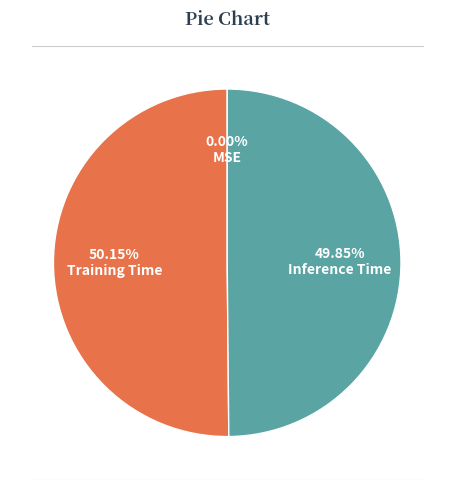

True or false: Inference Time accounts for 37% of the total.

False